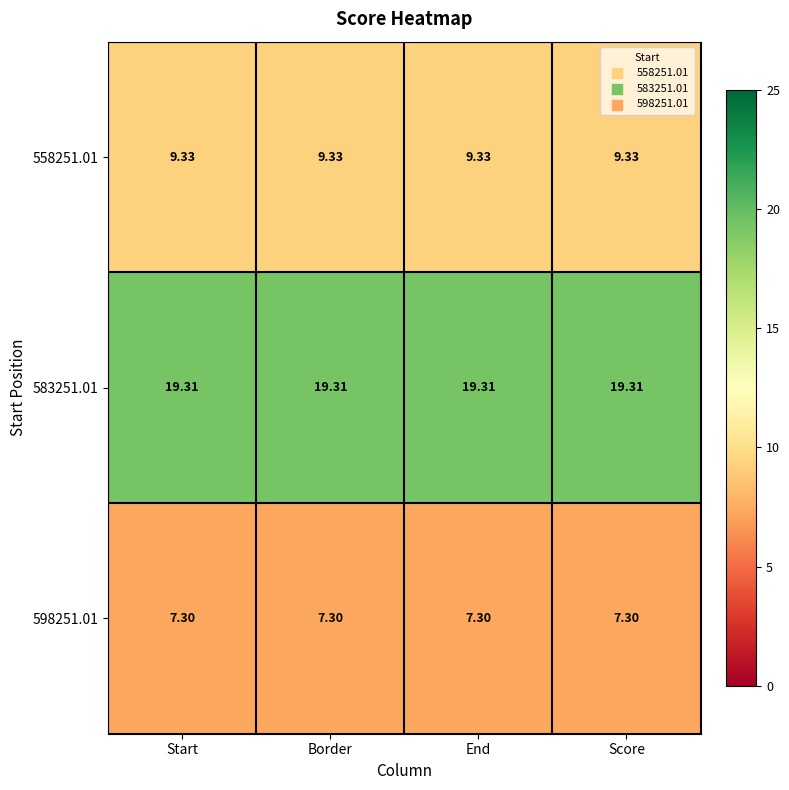

What is the spread (max minus min) of values at Border?

12.0